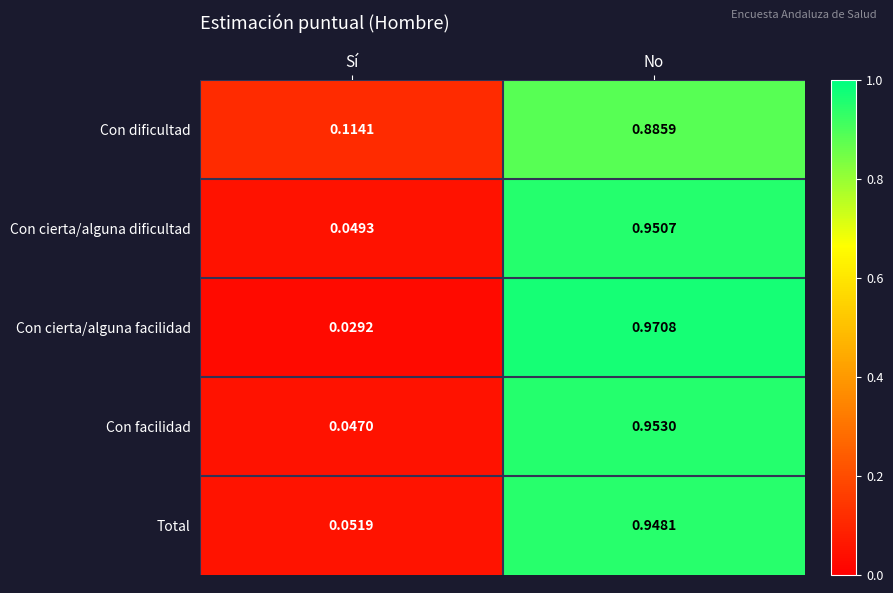

Which category has the lowest value across all series?

Sí